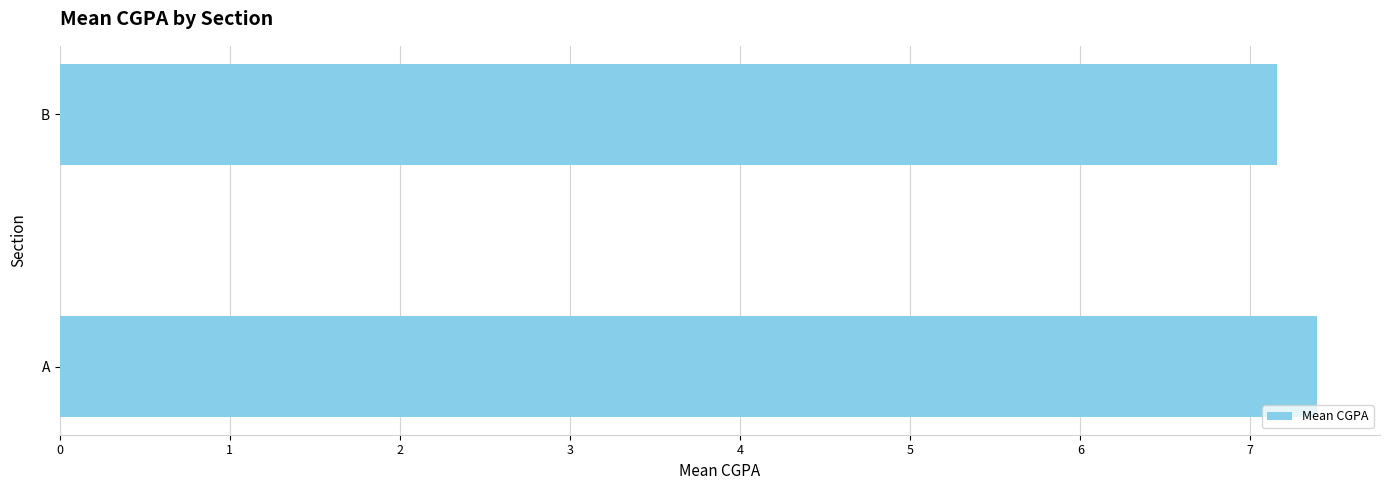

Reading bottom to top, extract all data points from this chart.

A=7.4	B=7.2